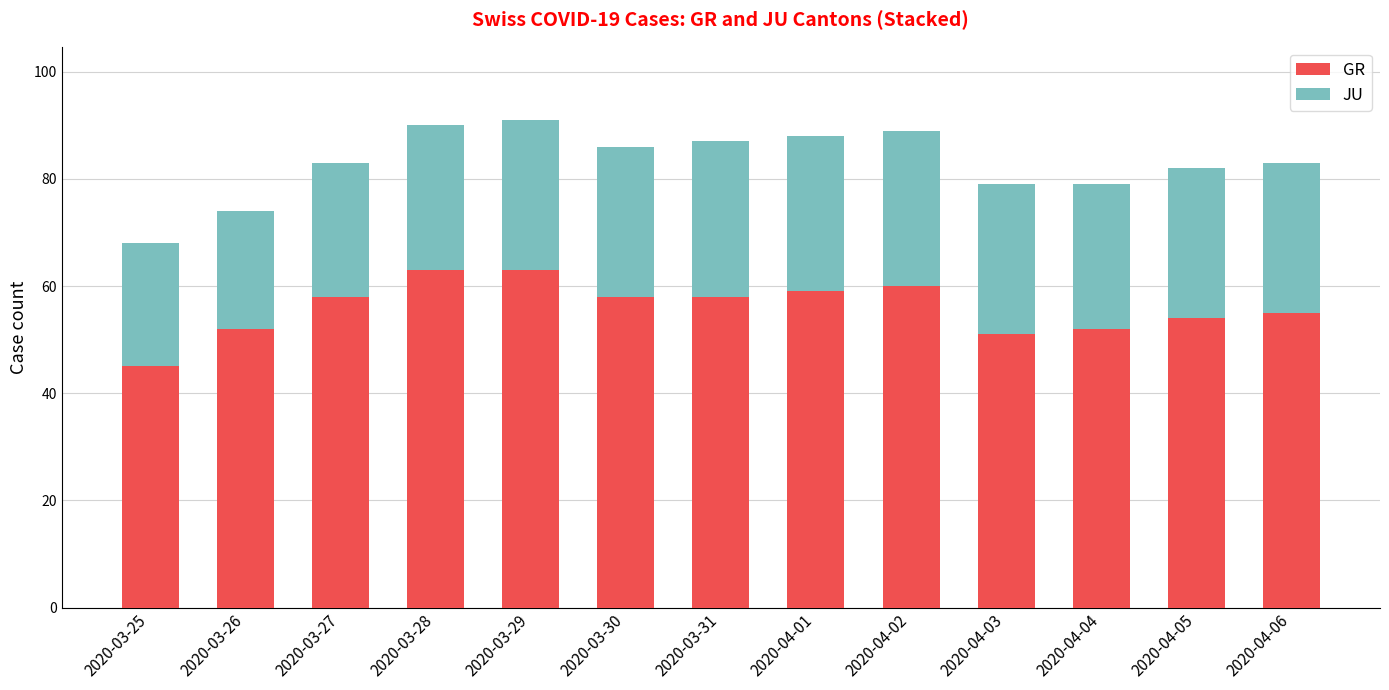

What is the total value across all series at 2020-04-02?

89